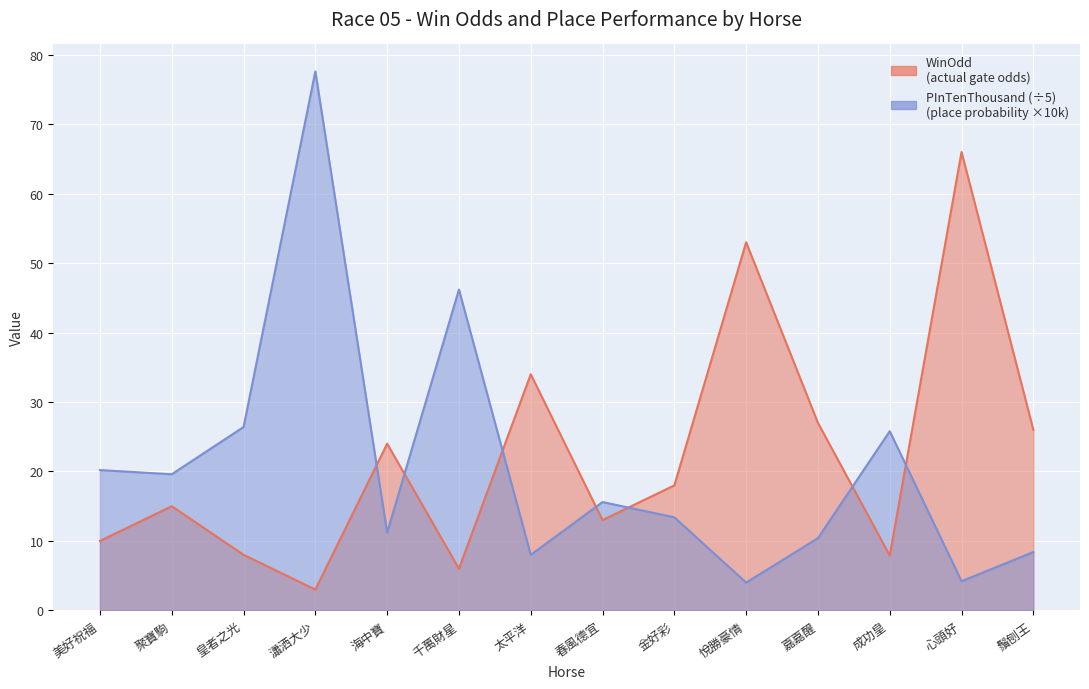

Reading left to right, transcribe all the data shown in this chart.

WinOdd: 美好祝福=10.0	聚寶駒=15.0	皇者之光=8.0	瀟洒大少=3.0	海中寶=24.0	千萬財星=6.0	太平洋=34.0	春風德宜=13.0	金好彩=18.0	悅勝豪情=53.0	嘉嘉醒=27.0	成功皇=7.9	心頭好=66.0	鬚刨王=26.0
PInTenThousand: 美好祝福=20.2	聚寶駒=19.6	皇者之光=26.4	瀟洒大少=77.6	海中寶=11.2	千萬財星=46.2	太平洋=8.0	春風德宜=15.6	金好彩=13.4	悅勝豪情=4.0	嘉嘉醒=10.4	成功皇=25.8	心頭好=4.2	鬚刨王=8.4